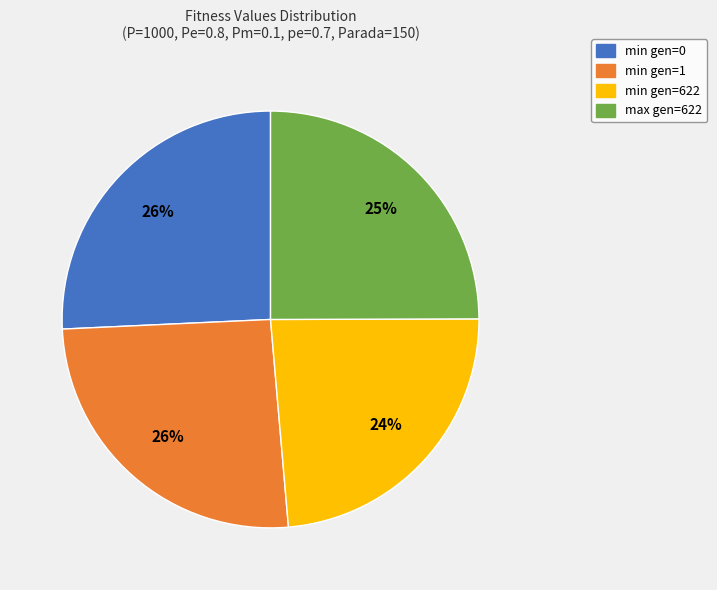

Does any single category account for the majority?

No